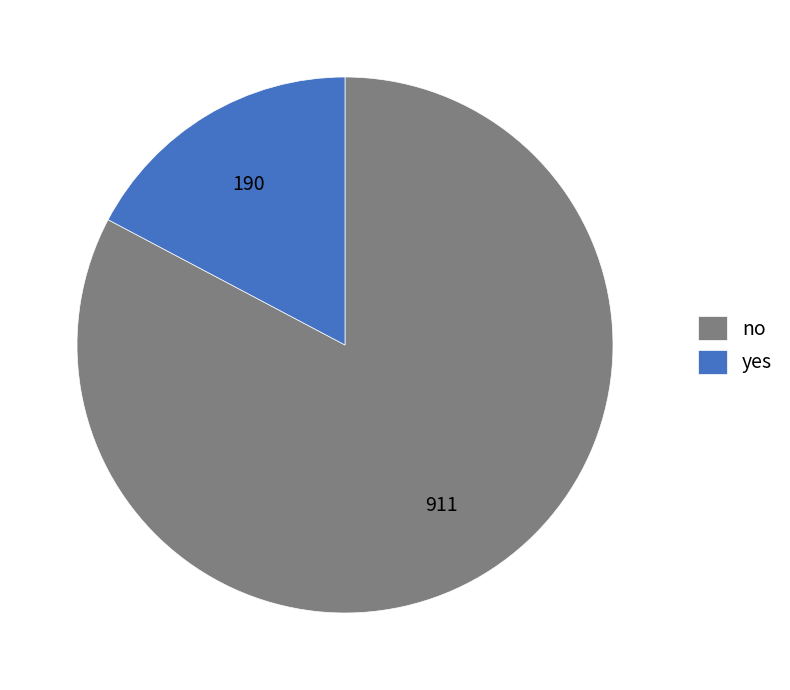

The yes slice represents 17% of the pie. True or false?

True